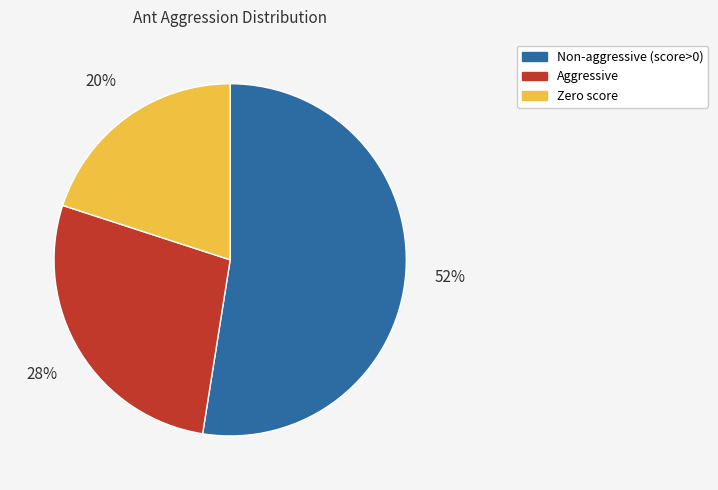

Rank the categories by value from lowest to highest.

Zero score, Aggressive, Non-aggressive (score>0)